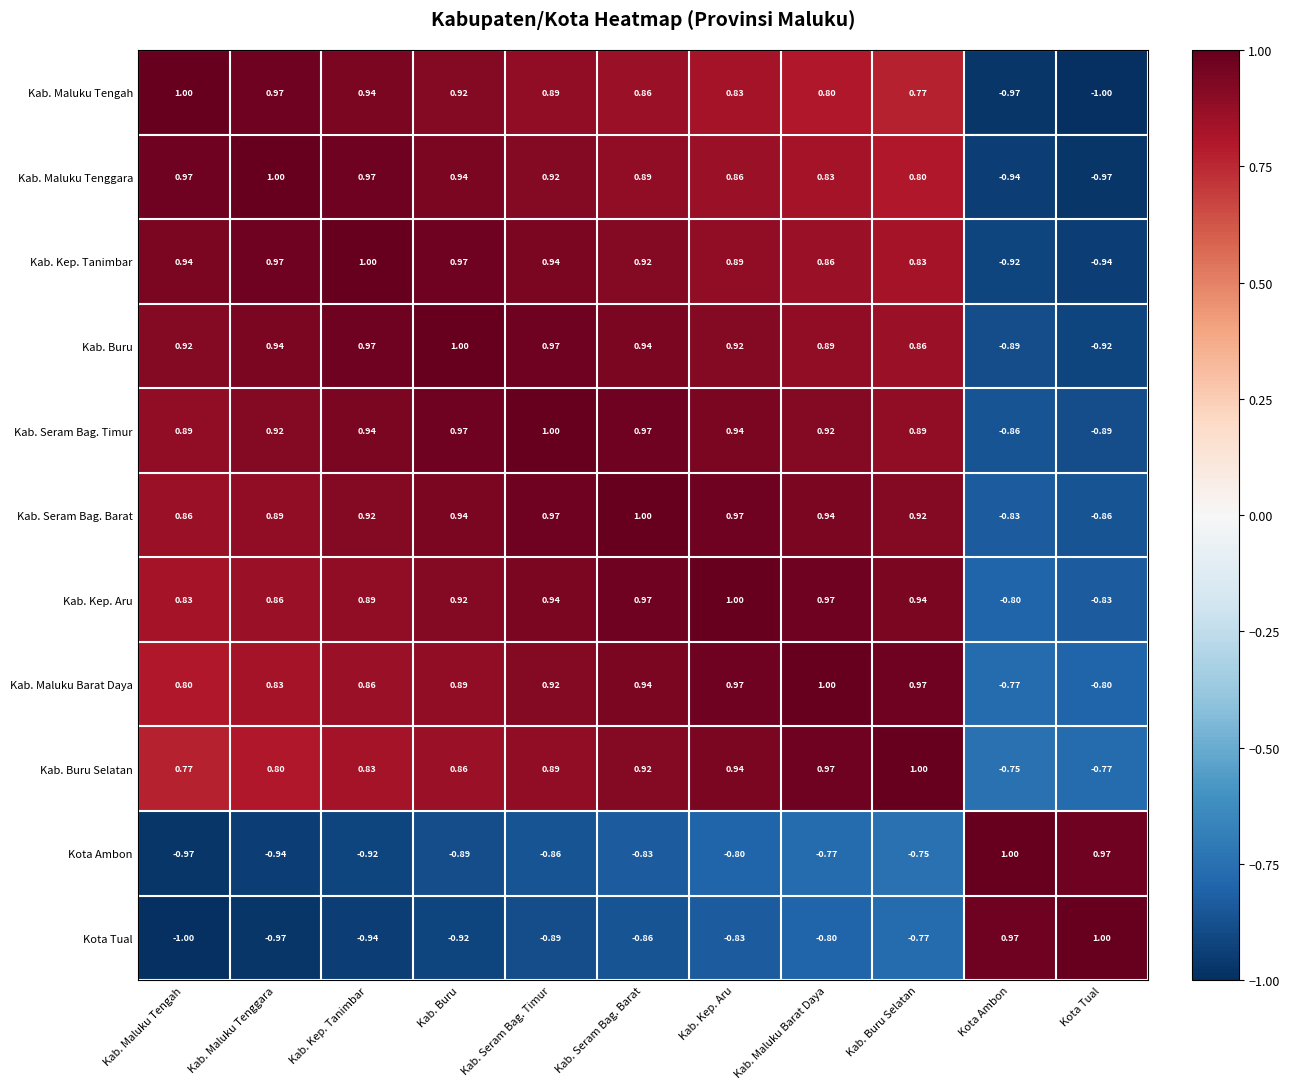

What is the total value across all series at Kab. Seram Bag. Barat?

6.7